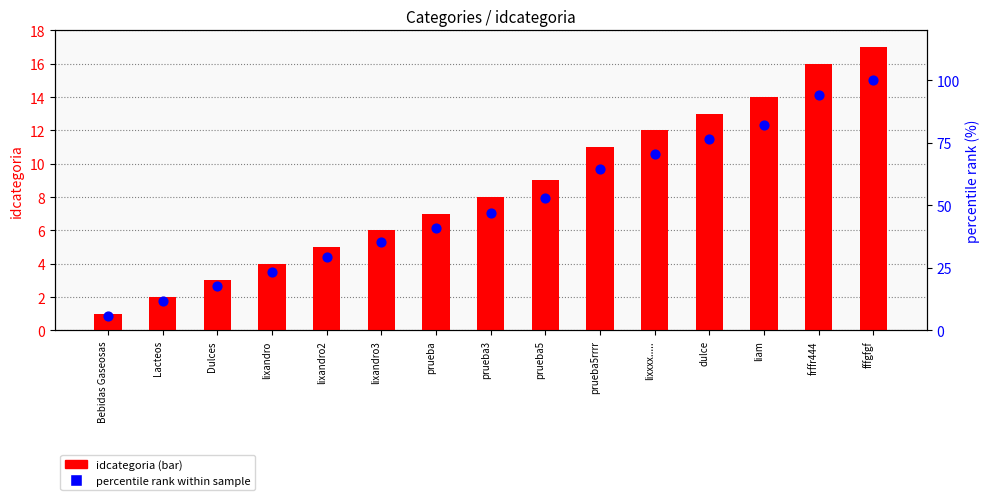

What are all the series names shown in the legend?

idcategoria (bar), percentile rank within sample